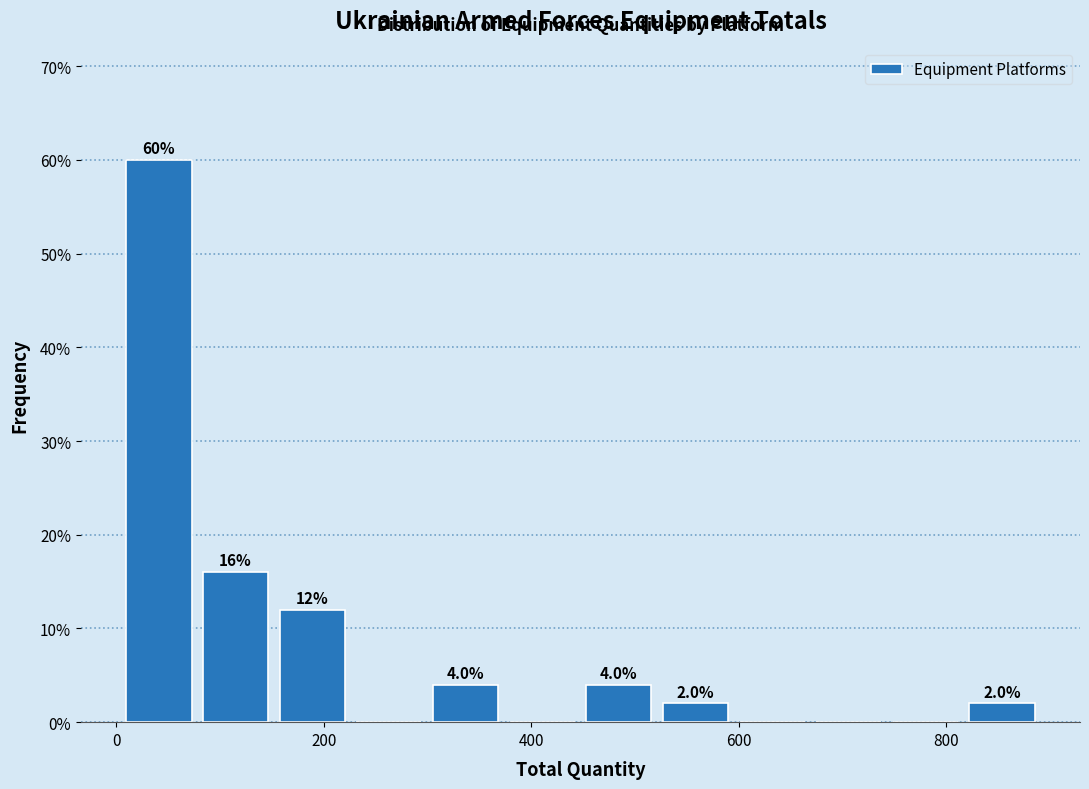

Around what value on the x-axis is the tallest bar? Give the approximate position of its centre, as read against the axis.

40